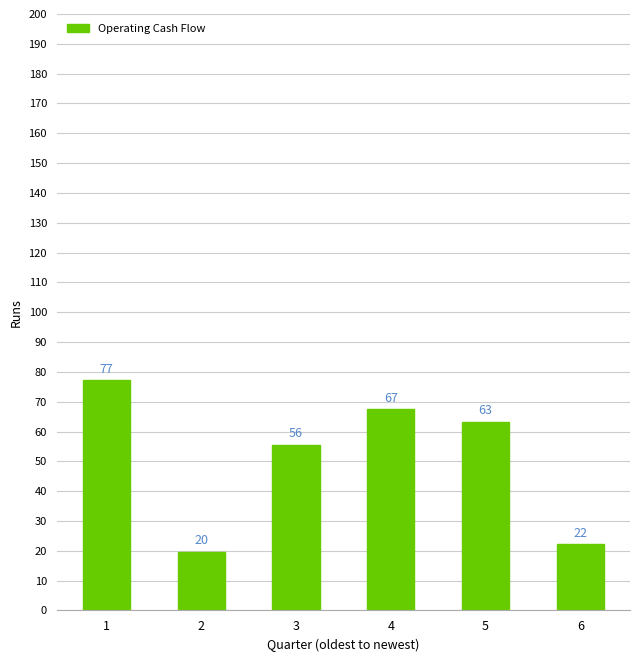

Are the bars horizontal?

No